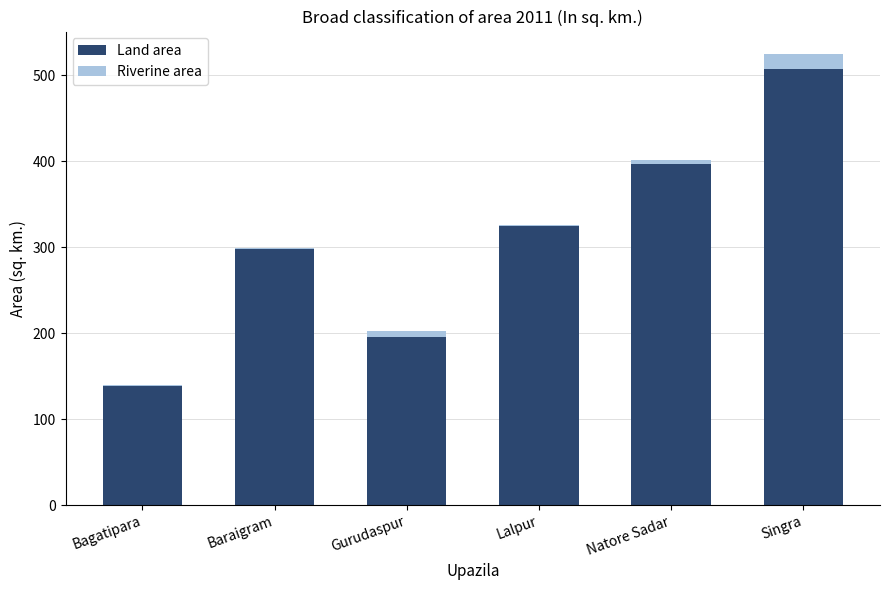

The value of Land area at Singra is 507.6. True or false?

True